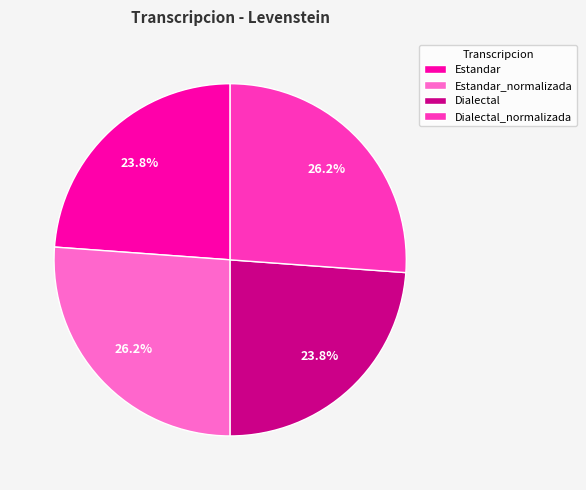

True or false: Estandar_normalizada accounts for 41% of the total.

False